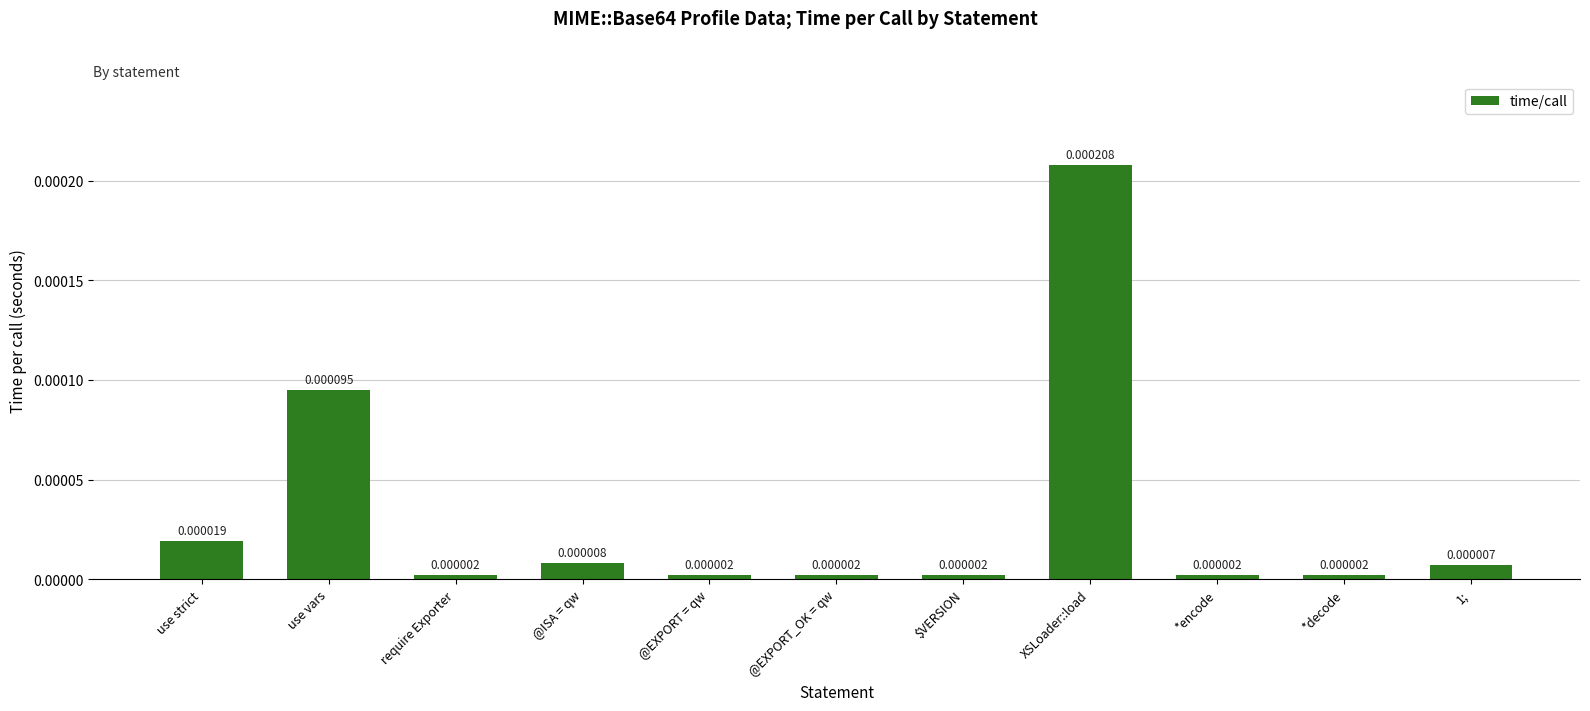

What is the label of the 3rd bar from the left?

require Exporter